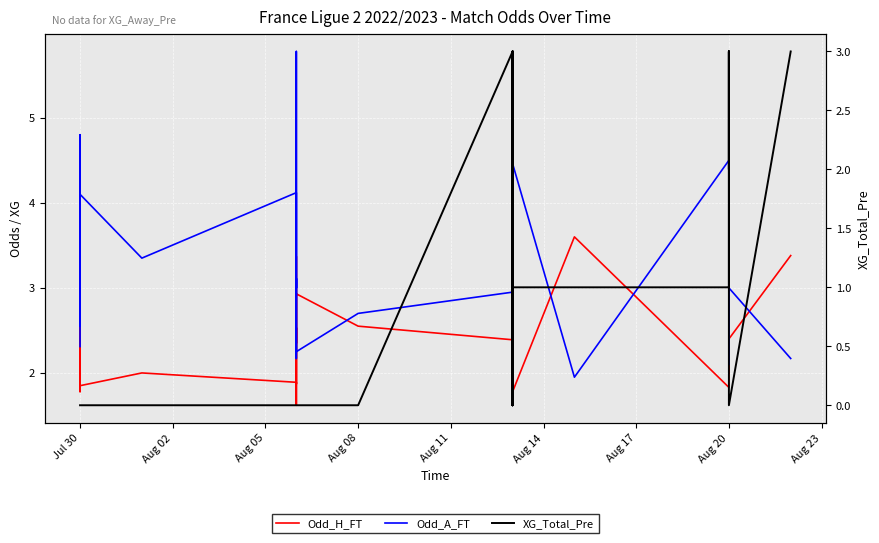

Does the chart display data point markers on the line(s)?

No